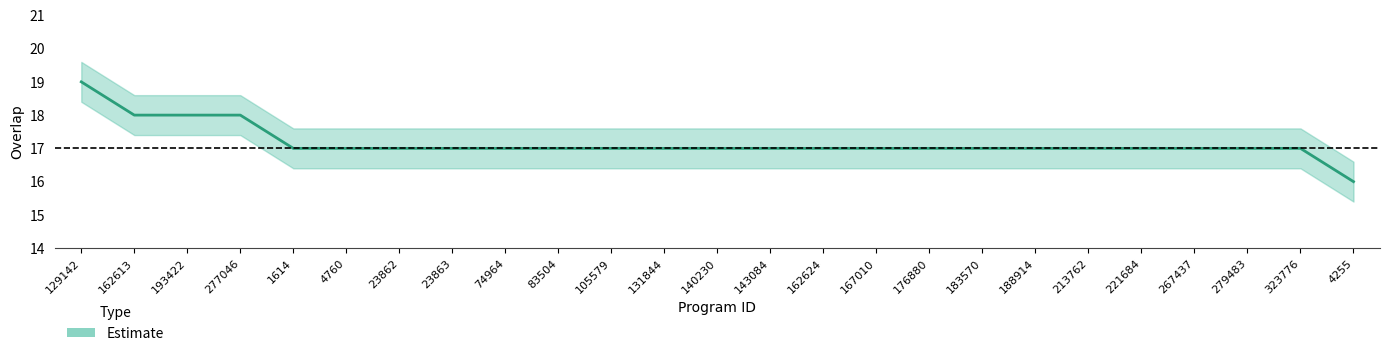

The value at 4760 is 27. True or false?

False